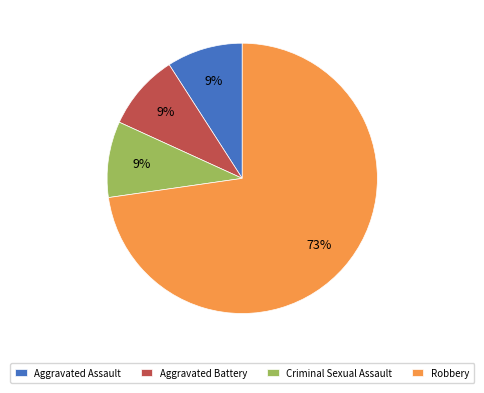

Which slice is the largest?

Robbery